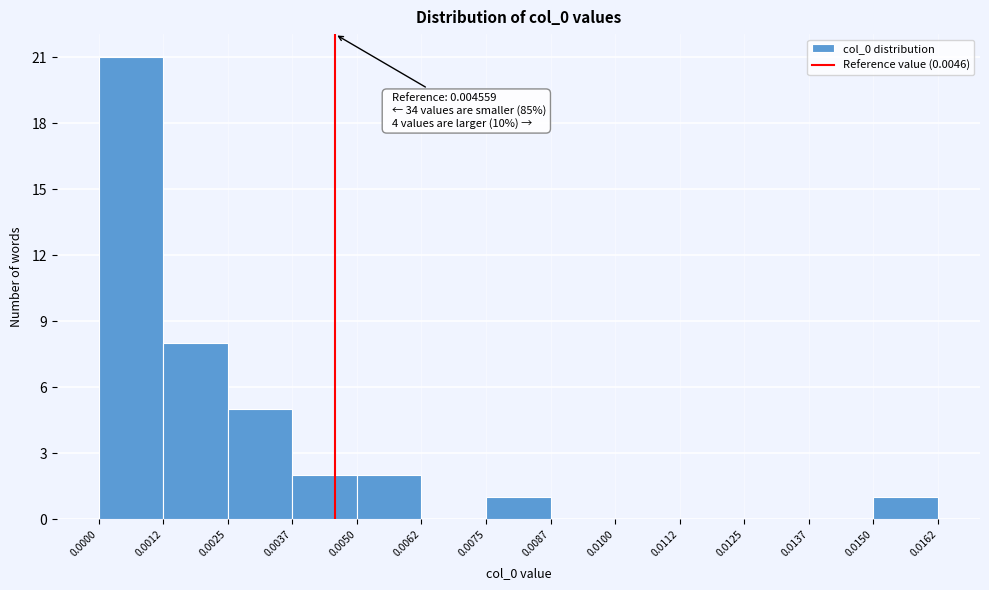

Over which range of the x-axis is the bar tallest?

0.0000 to 0.0012